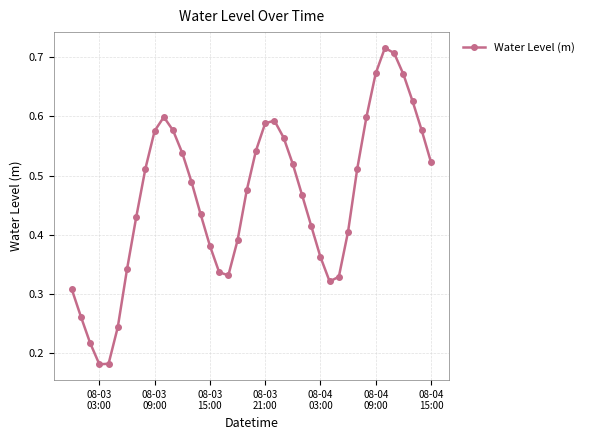

How many values are between 0 and 1?

40